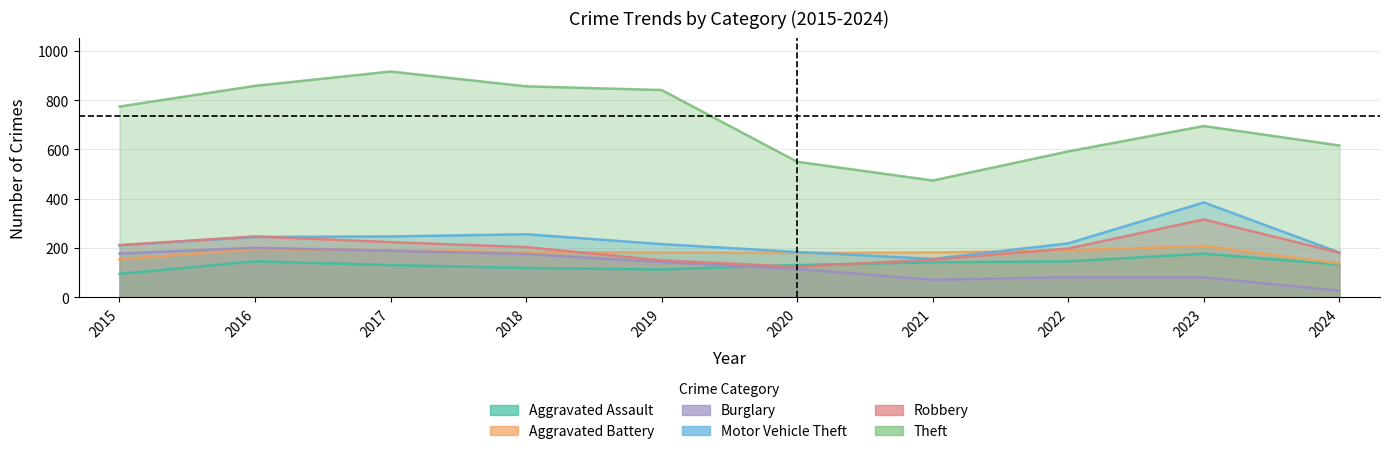

Reading right to left, list all the values displayed in this chart.

Aggravated Assault: 133	177	146	142	131	113	119	131	146	95
Aggravated Battery: 137	209	190	182	180	182	183	191	196	154
Burglary: 27	81	82	71	115	143	176	189	201	178
Motor Vehicle Theft: 182	385	219	156	184	216	256	247	245	211
Robbery: 181	316	198	153	124	150	204	224	247	212
Theft: 616	695	592	474	550	841	856	916	858	774